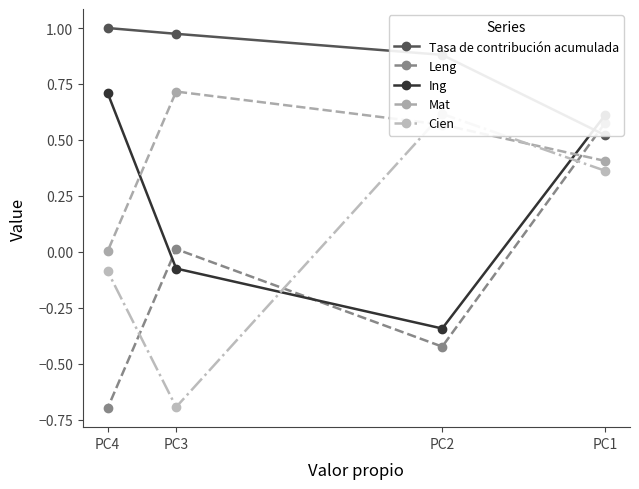

Reading left to right, extract all data points from this chart.

Tasa de contribución acumulada: PC1=0.5	PC2=0.9	PC3=1.0	PC4=1.0
Leng: PC1=0.6	PC2=-0.4	PC3=0.0	PC4=-0.7
Ing: PC1=0.6	PC2=-0.3	PC3=-0.1	PC4=0.7
Mat: PC1=0.4	PC2=0.6	PC3=0.7	PC4=0.0
Cien: PC1=0.4	PC2=0.6	PC3=-0.7	PC4=-0.1